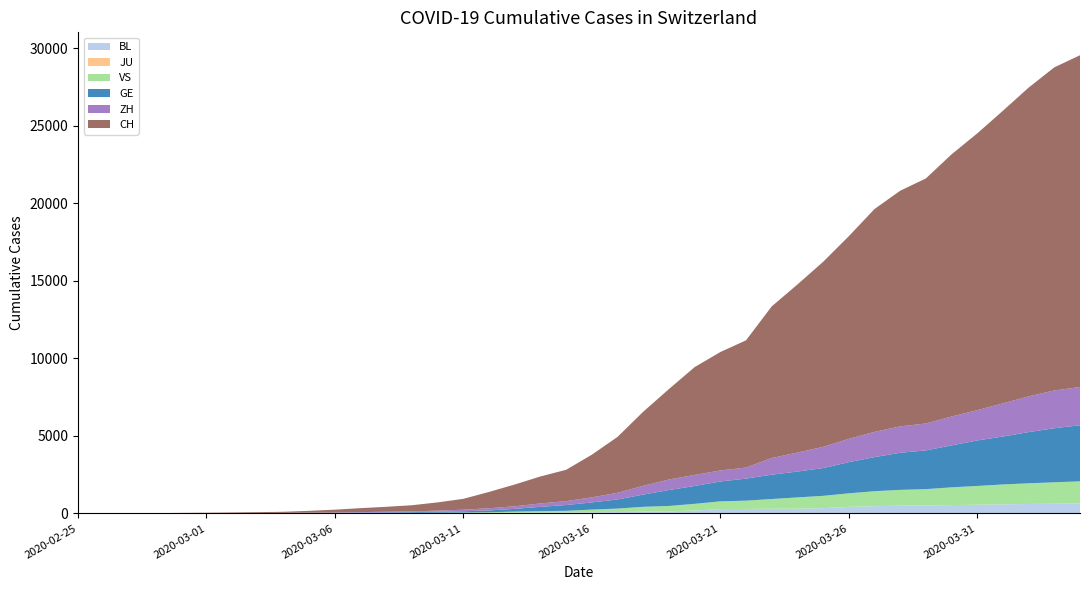

Reading left to right, list all the values displayed in this chart.

BL: 0	0	1	1	2	2	2	2	2	6	6	15	19	20	22	26	26	42	47	54	76	89	116	134	184	282	289	302	306	341	422	466	502	511	539	561	588	610	625	656
JU: 0	0	0	0	0	0	0	0	0	0	0	0	0	0	0	0	0	0	0	0	0	0	0	0	0	0	0	0	0	0	0	0	0	0	0	0	0	0	0	0
VS: 0	0	0	1	1	2	3	3	4	5	6	7	12	17	22	30	53	76	98	115	172	225	312	349	436	498	535	628	728	794	875	969	1018	1056	1145	1212	1282	1334	1383	1416
GE: 0	1	1	4	6	8	8	11	11	15	19	30	38	47	73	84	114	178	281	374	461	588	786	1026	1151	1280	1423	1568	1668	1789	2011	2196	2392	2498	2705	2934	3091	3302	3488	3615
ZH: 0	0	2	2	6	7	11	14	16	24	30	35	41	50	63	102	141	164	219	251	327	430	569	680	712	712	712	1076	1224	1371	1503	1630	1704	1736	1862	1953	2142	2306	2434	2467
CH: 1	2	6	13	20	27	38	54	74	118	182	254	318	395	533	701	1053	1407	1740	2022	2753	3606	4778	5833	6953	7638	8205	9779	10839	11931	13067	14371	15196	15804	16908	17851	18869	19912	20841	21398